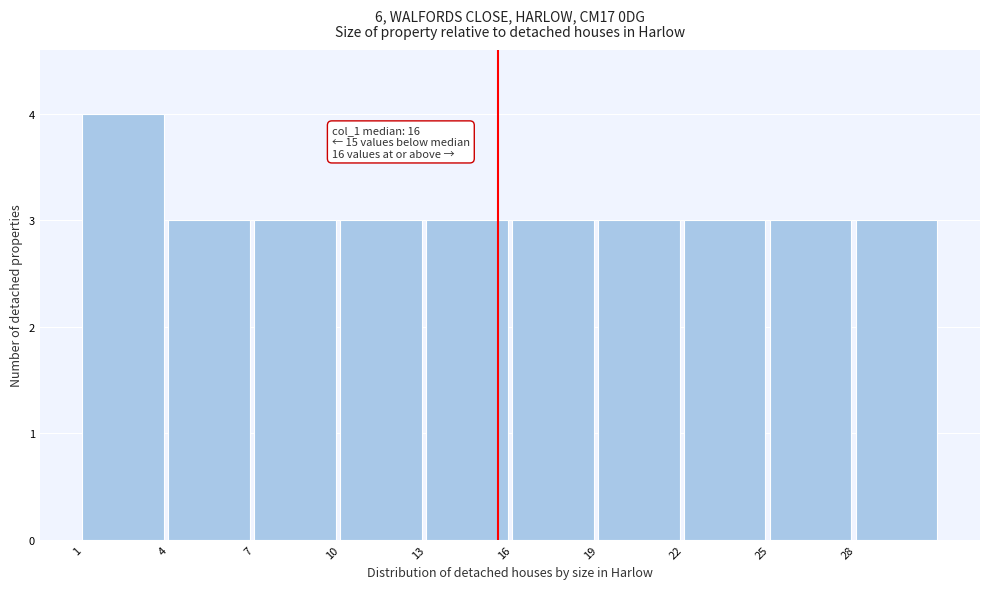

Reading right to left, what are all the values shown in this chart?

28=3	25=3	22=3	19=3	16=3	13=3	10=3	7=3	4=3	1=4